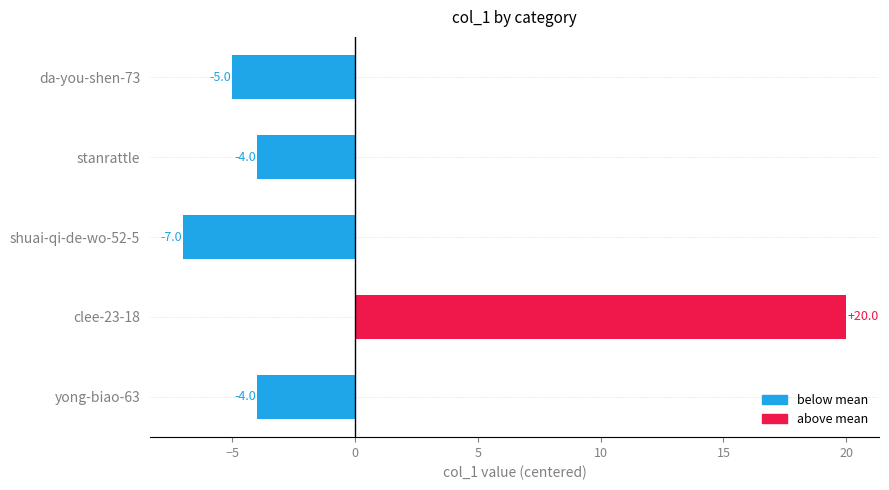

What is the difference between the maximum and minimum values?

27